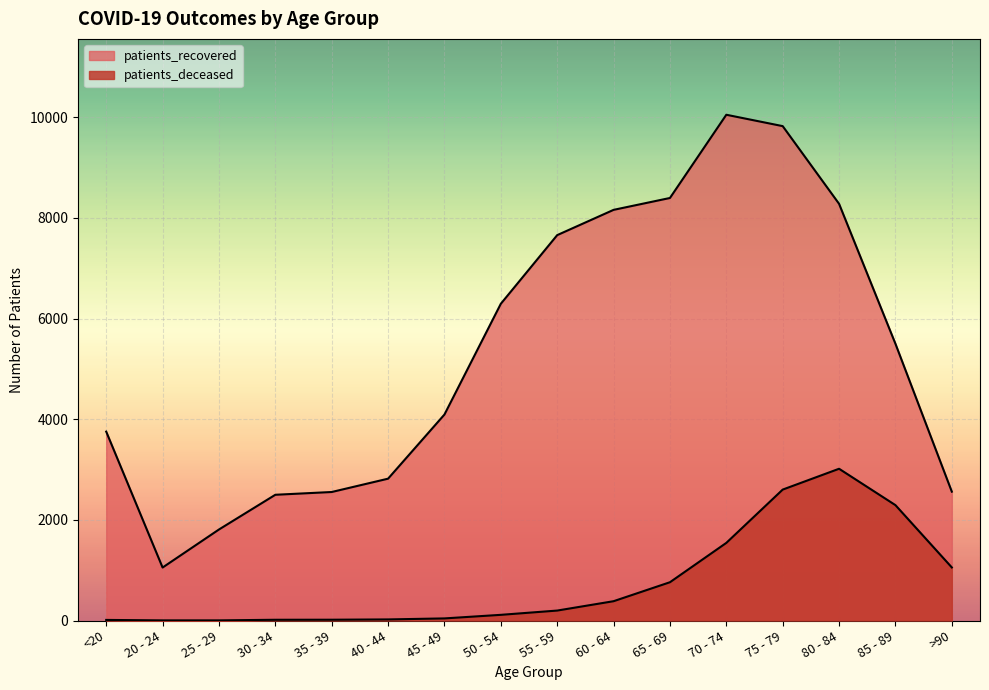

How many interior local valleys does the patients_recovered series have?

1